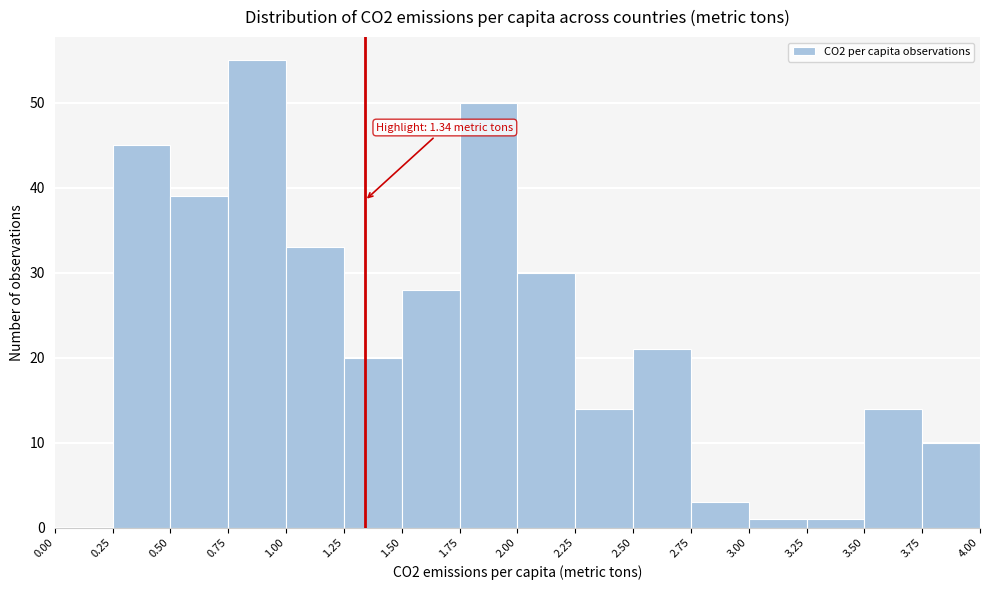

Over which range of the x-axis is the bar tallest?

0.75 to 1.00